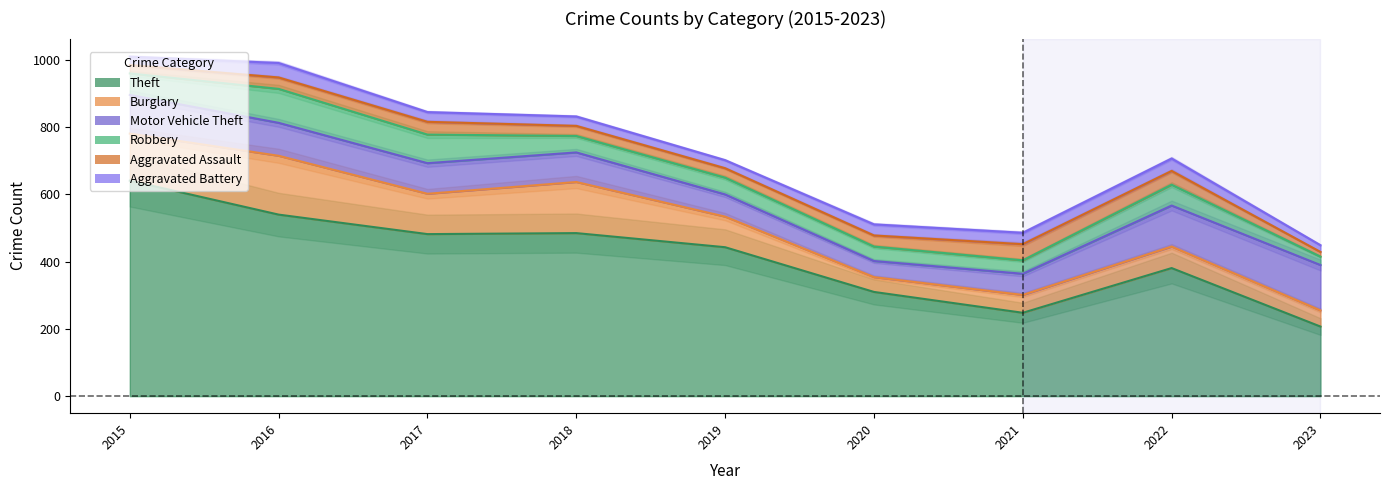

Reading left to right, what are all the values shown in this chart?

Theft: 2015=641	2016=540	2017=482	2018=485	2019=443	2020=310	2021=248	2022=381	2023=207
Burglary: 2015=140	2016=175	2017=120	2018=152	2019=91	2020=44	2021=53	2022=64	2023=48
Motor Vehicle Theft: 2015=115	2016=98	2017=91	2018=88	2019=66	2020=48	2021=63	2022=122	2023=135
Robbery: 2015=64	2016=101	2017=85	2018=49	2019=50	2020=43	2021=40	2022=62	2023=25
Aggravated Assault: 2015=25	2016=34	2017=38	2018=30	2019=28	2020=33	2021=48	2022=41	2023=14
Aggravated Battery: 2015=25	2016=43	2017=29	2018=28	2019=24	2020=33	2021=34	2022=37	2023=20